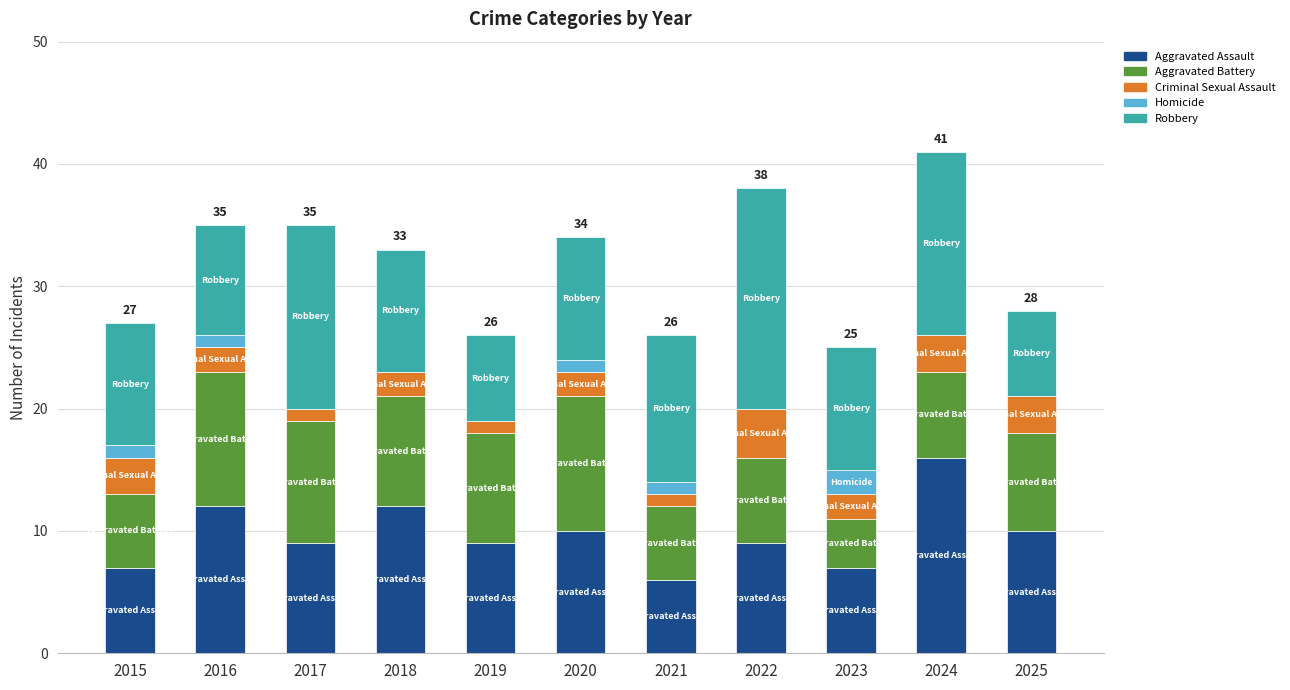

Count the number of categories in the chart.

11